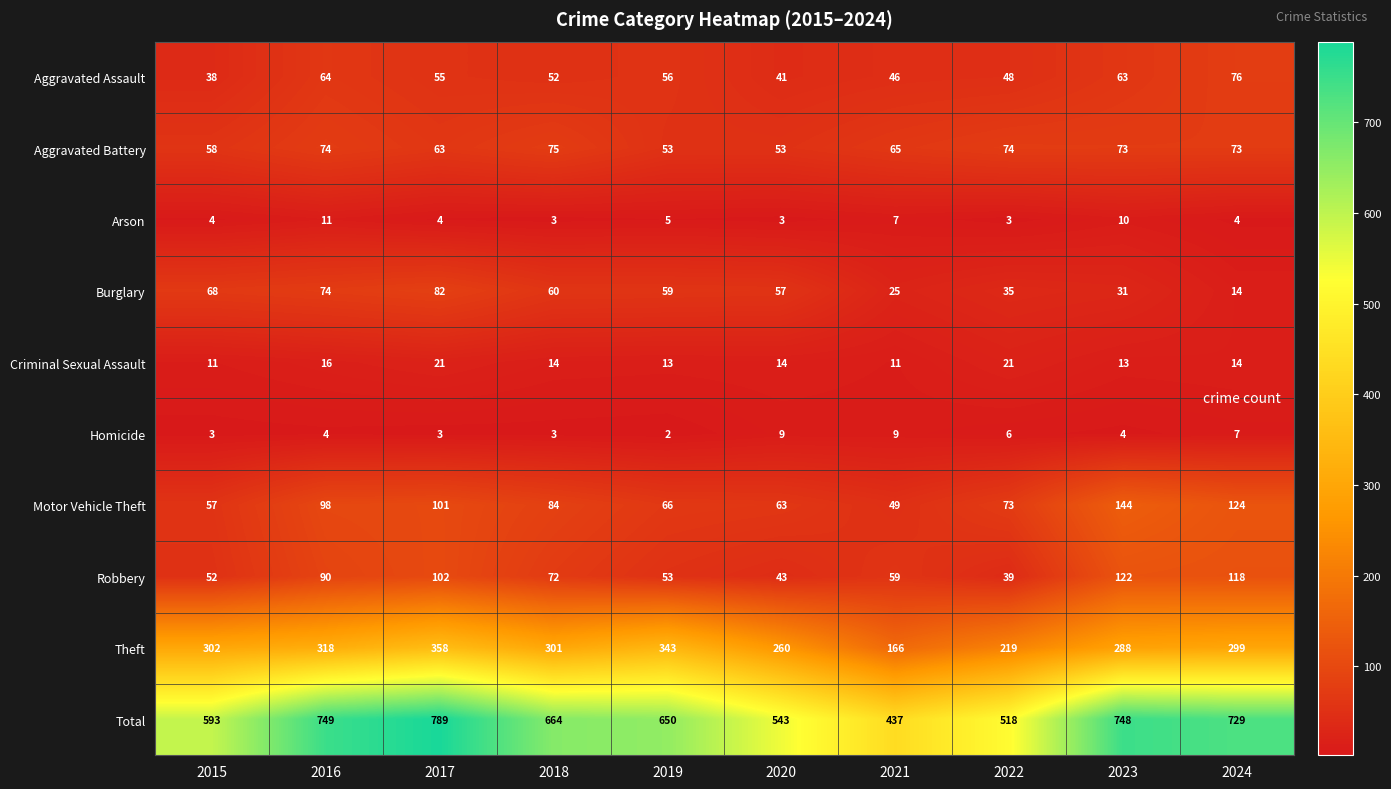

What is the sum of all Homicide values?

50